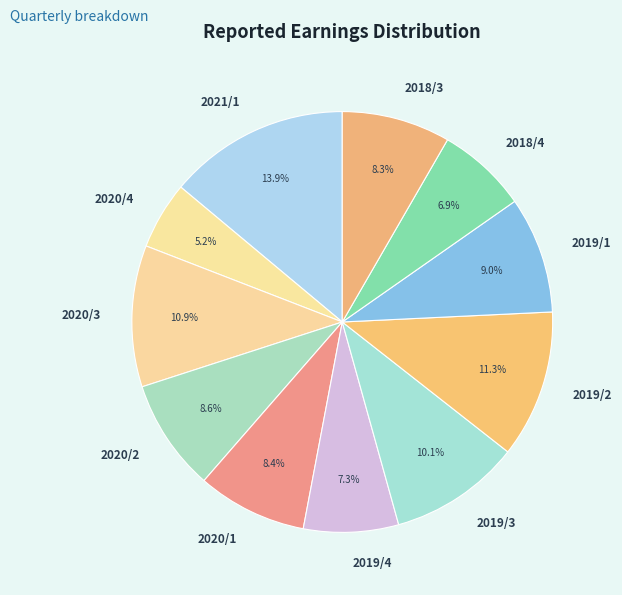

Does 2021/1 represent more than half of the total?

No